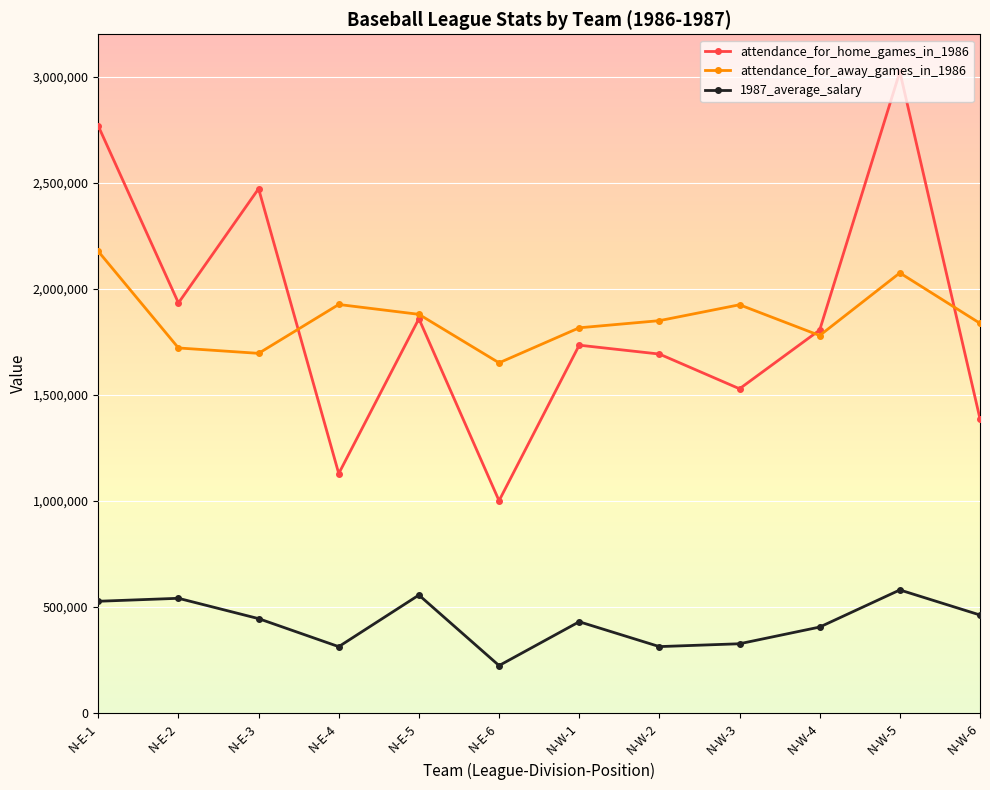

The value of attendance_for_home_games_in_1986 at N-W-3 is 2156249. True or false?

False